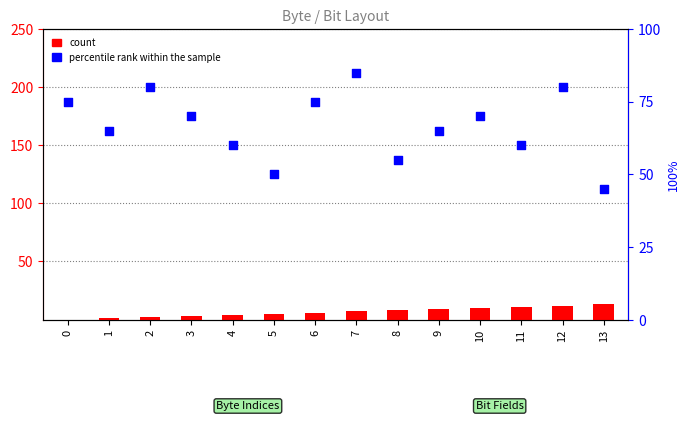

At which category is the sum across all series the highest?

7